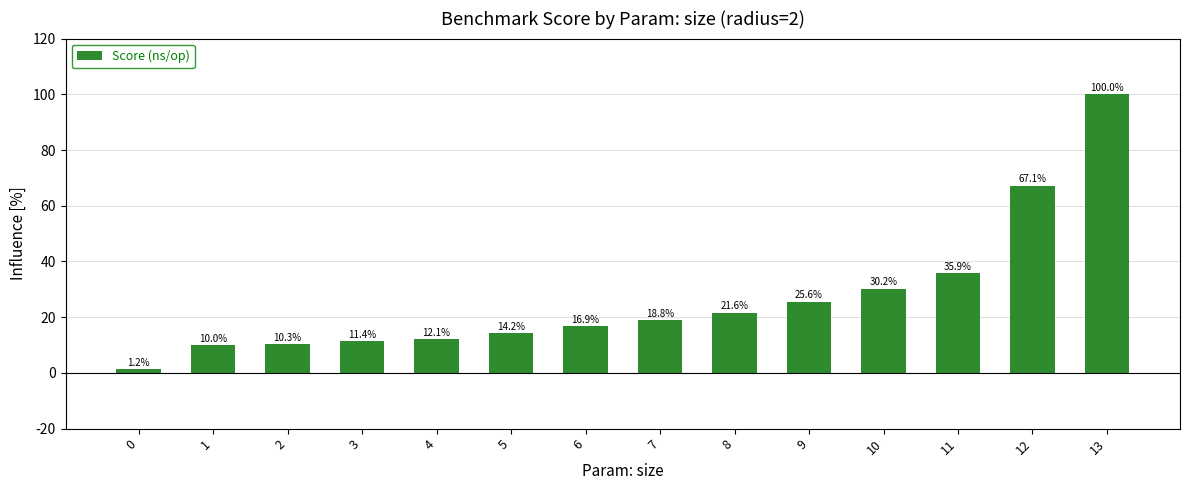

Reading right to left, transcribe all the data shown in this chart.

100.0	67.1	35.9	30.2	25.6	21.6	18.8	16.9	14.2	12.1	11.4	10.3	10.0	1.2